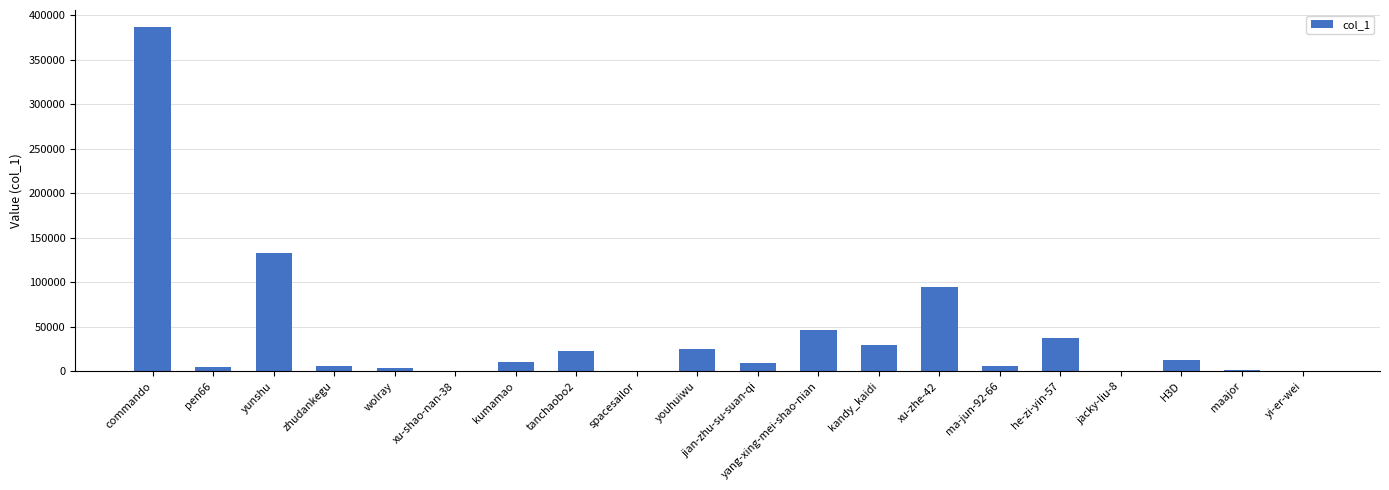

Which category has the highest value across all series?

commando